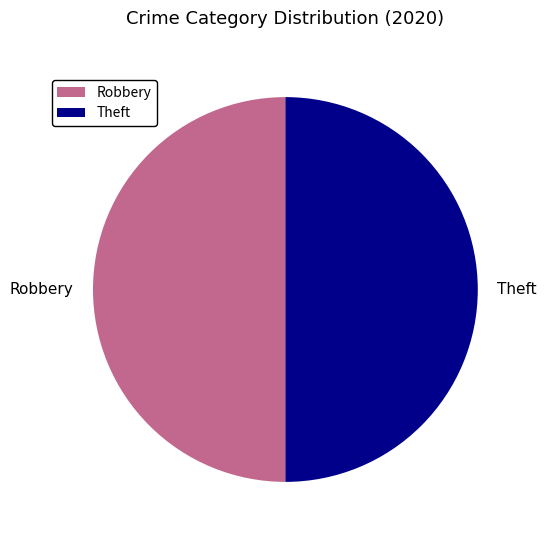

Is it true that Robbery is 38% of the pie?

False